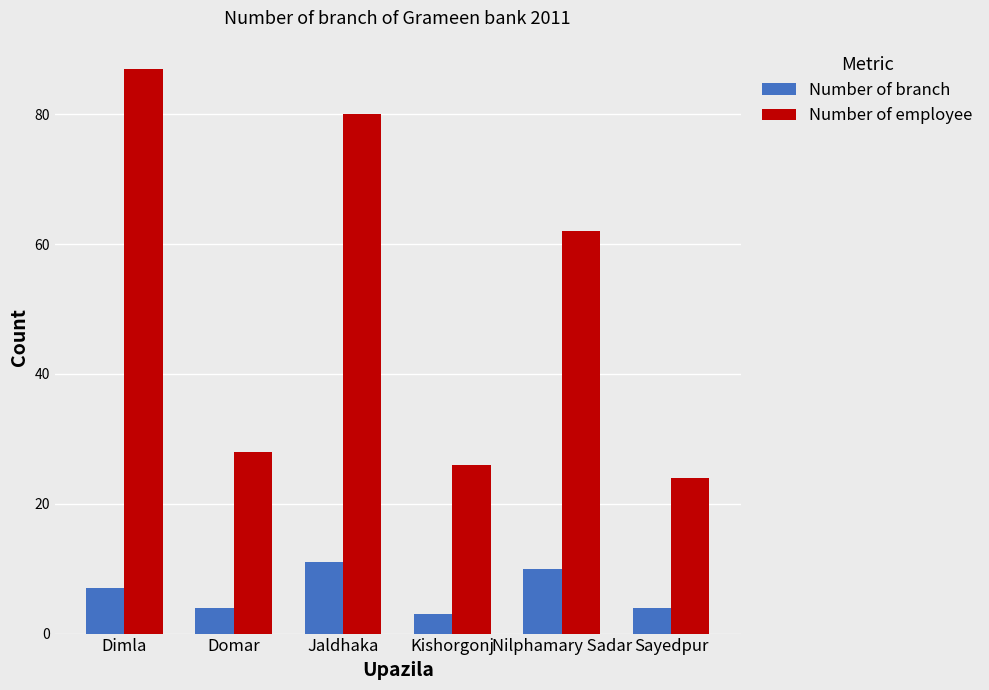

Which series changed the most between Domar and Nilphamary Sadar?

Number of employee